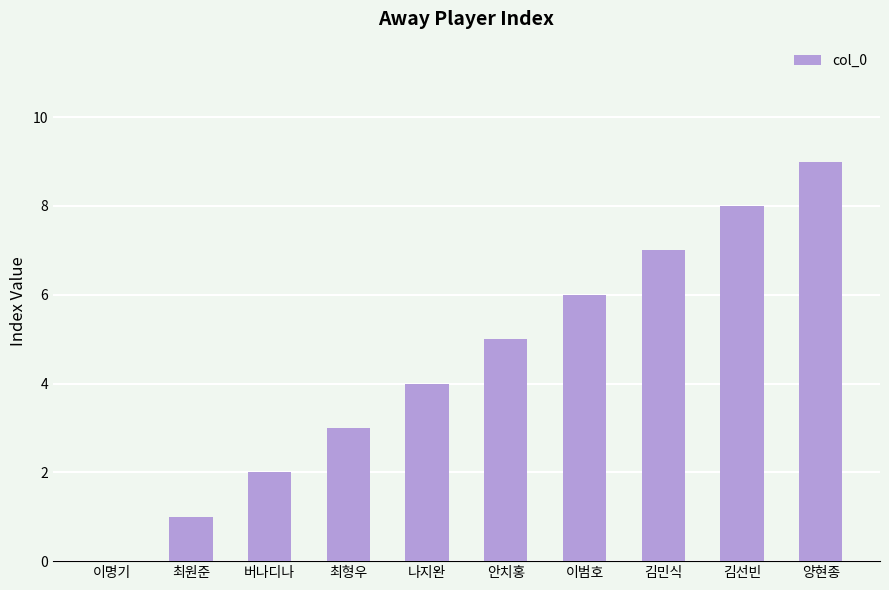

The value at 이범호 is 6. True or false?

True